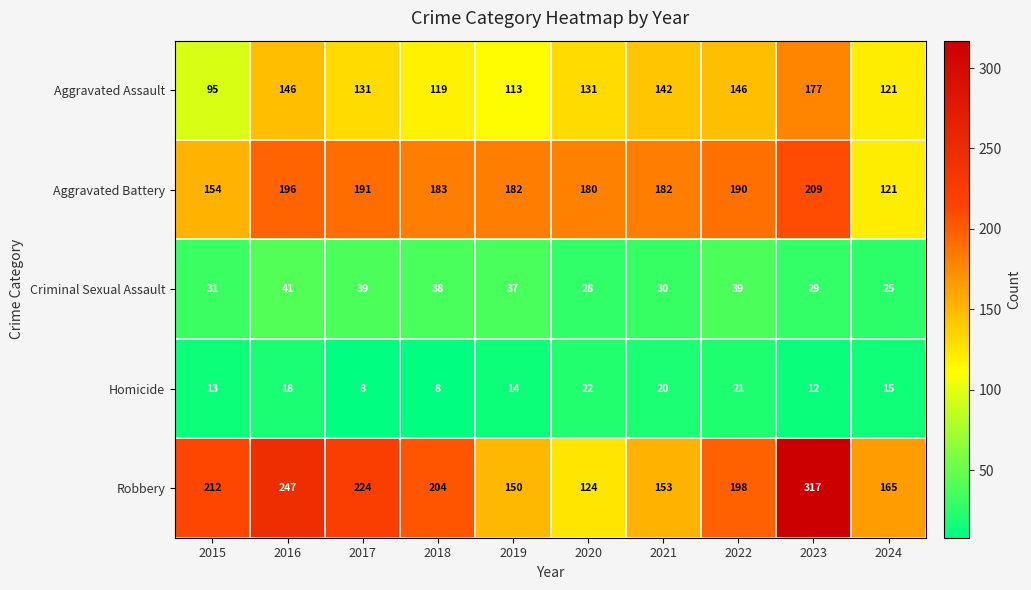

What is the difference between the second highest and second lowest values in the Aggravated Assault series?

33